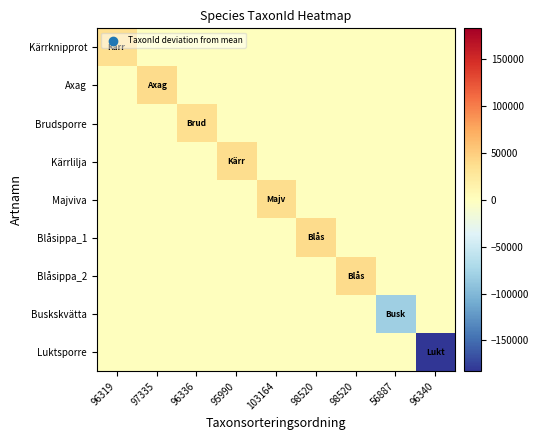

At which category is the sum across all series the highest?

97335